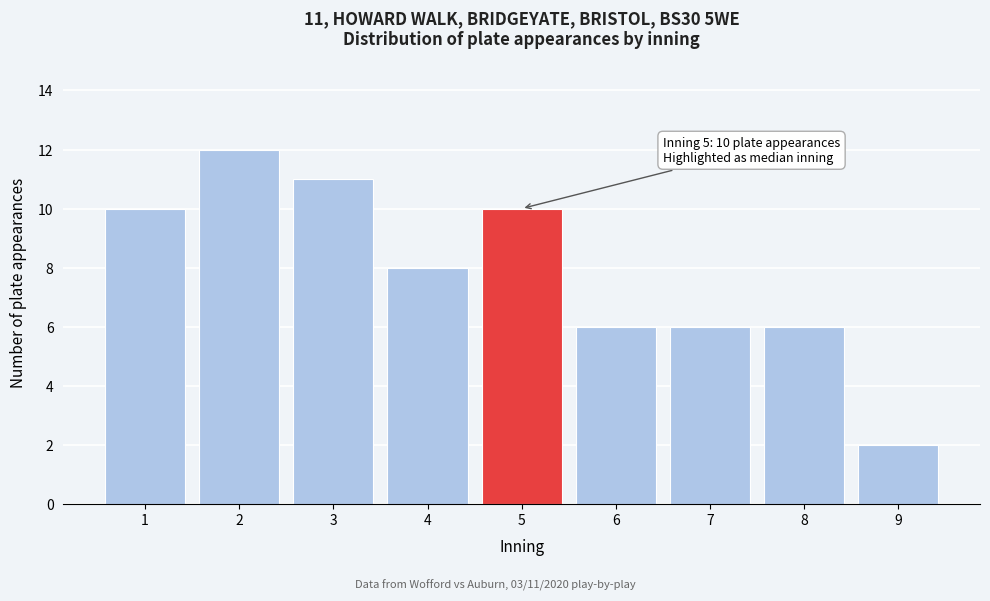

Reading left to right, transcribe all the data shown in this chart.

1=10	2=12	3=11	4=8	5=10	6=6	7=6	8=6	9=2